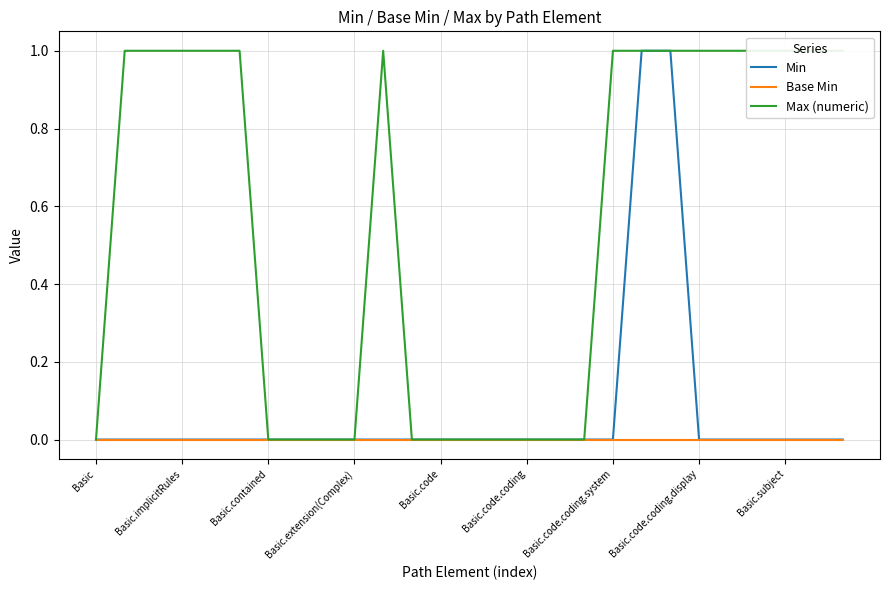

What are all the series names shown in the legend?

Min, Base Min, Max (numeric)